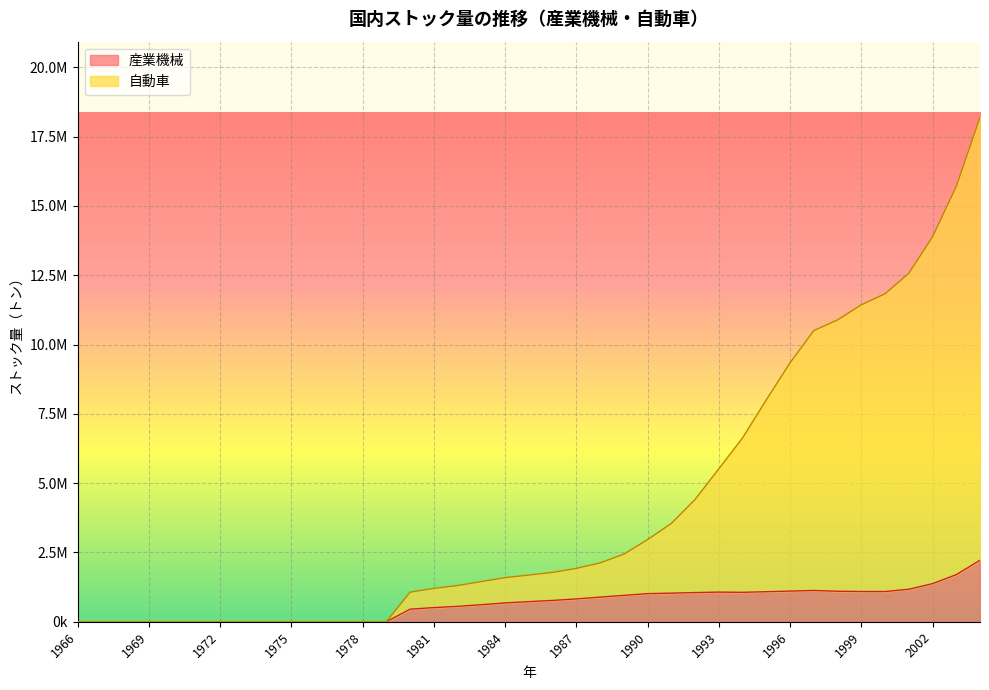

Rank the categories by 産業機械 value from lowest to highest.

1966, 1967, 1968, 1969, 1970, 1971, 1972, 1973, 1974, 1975, 1976, 1977, 1978, 1979, 1980, 1981, 1982, 1983, 1984, 1985, 1986, 1987, 1988, 1989, 1990, 1991, 1992, 1994, 1993, 1995, 2000, 1999, 1998, 1996, 1997, 2001, 2002, 2003, 2004